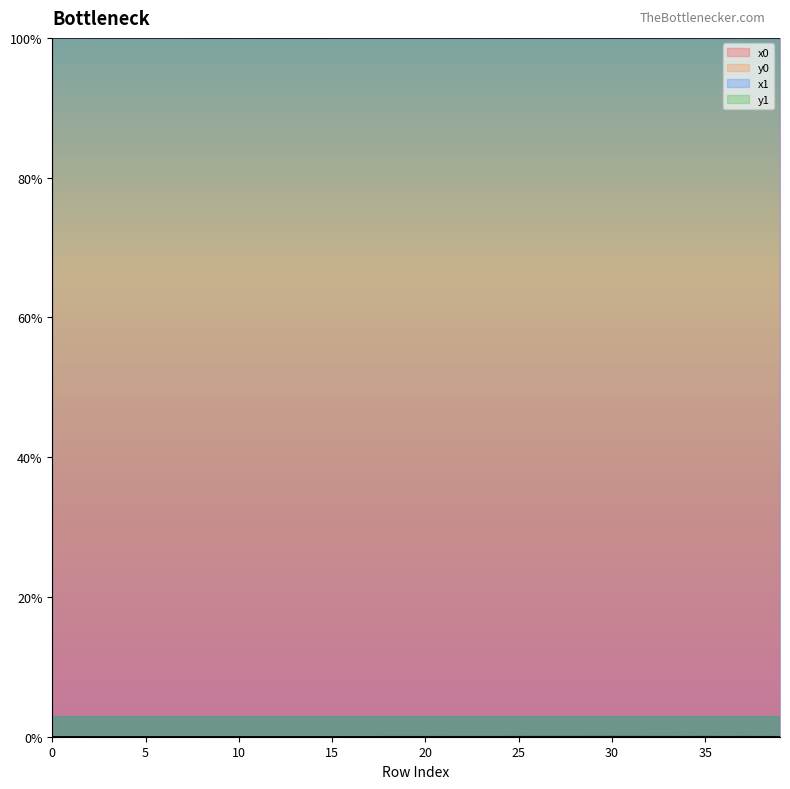

At which label does x0 reach its peak?

1